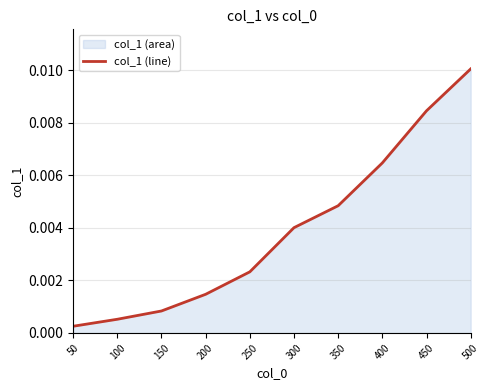

Is it true that the value at 250 is 0.0?

True